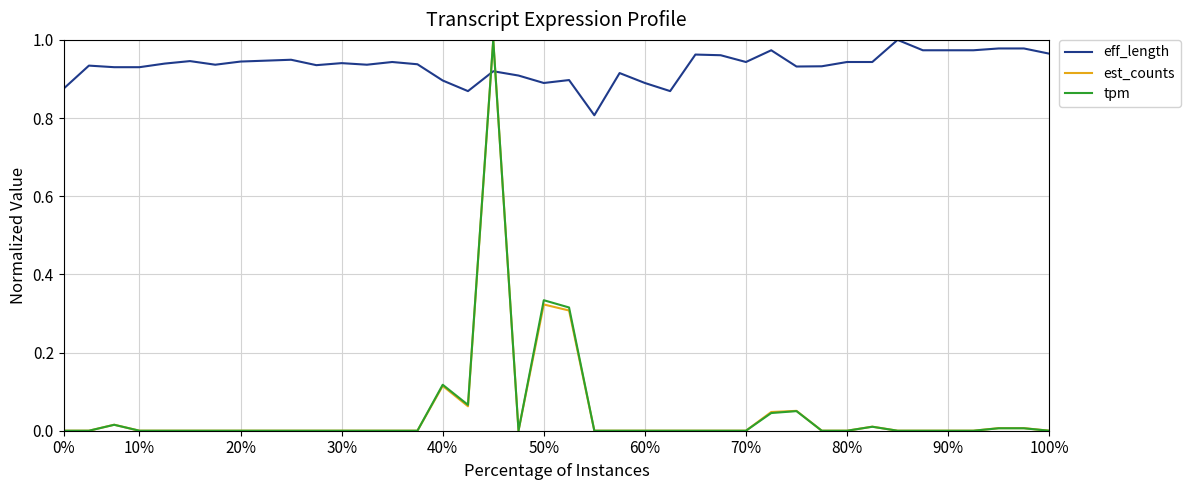

How many intersections are there between eff_length and est_counts?

2